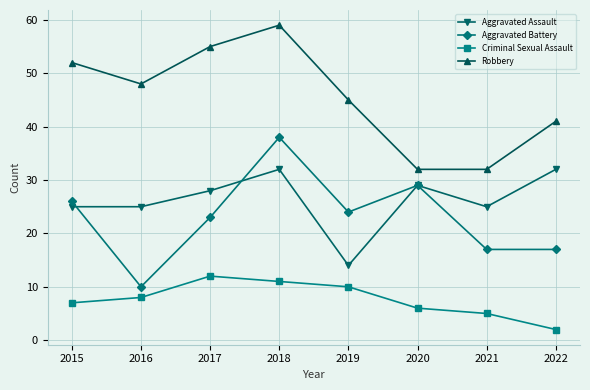

How many categories are shown in the chart?

8